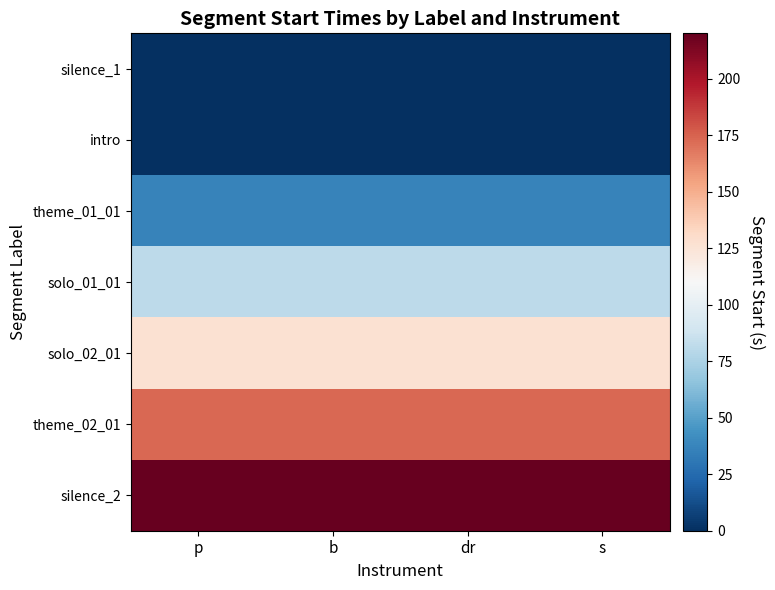

Rank the series at dr from lowest to highest value.

silence_1, intro, theme_01_01, solo_01_01, solo_02_01, theme_02_01, silence_2